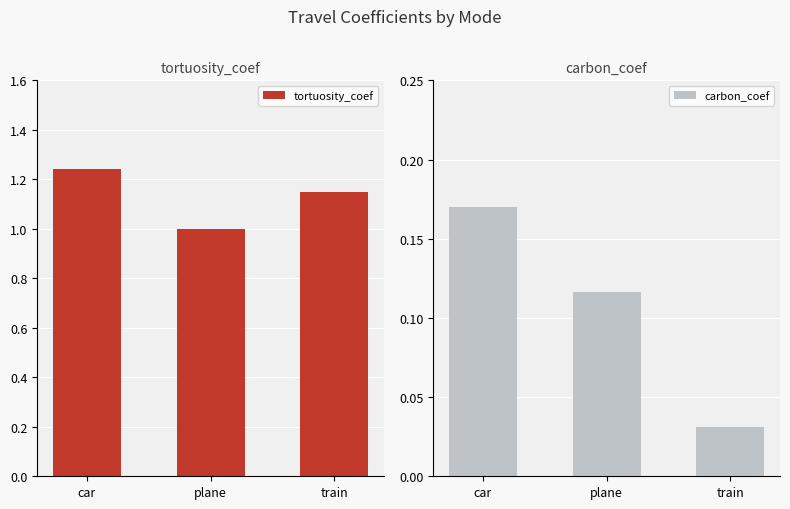

Reading right to left, extract all data points from this chart.

tortuosity_coef: train=1.1	plane=1.0	car=1.2
carbon_coef: train=0.0	plane=0.1	car=0.2